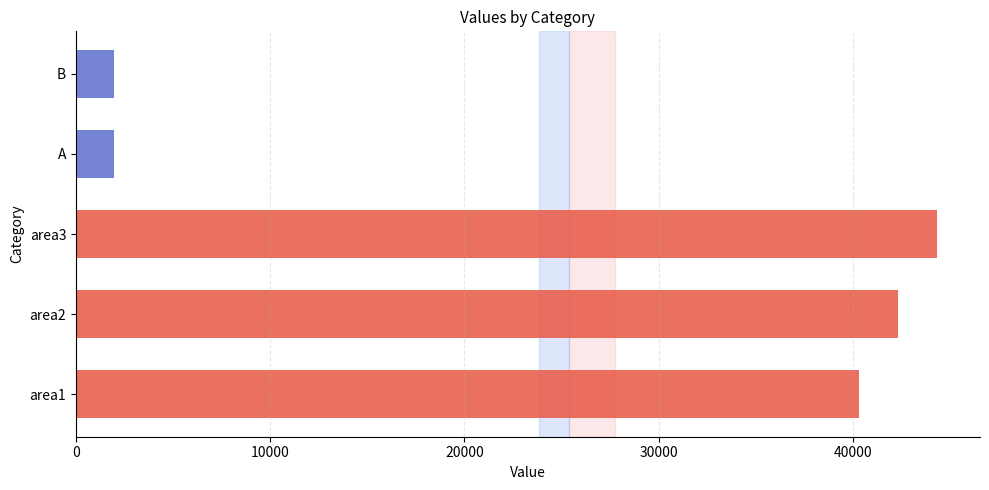

What is the change in value from area1 to A?

-38314